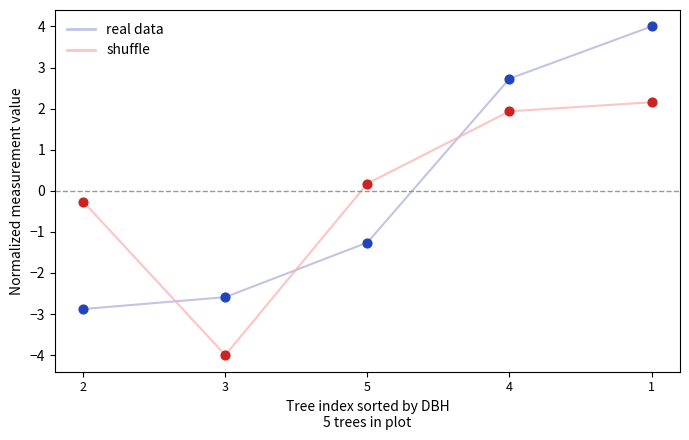

Is the value of shuffle at 2 greater than the value of real data at 1?

No